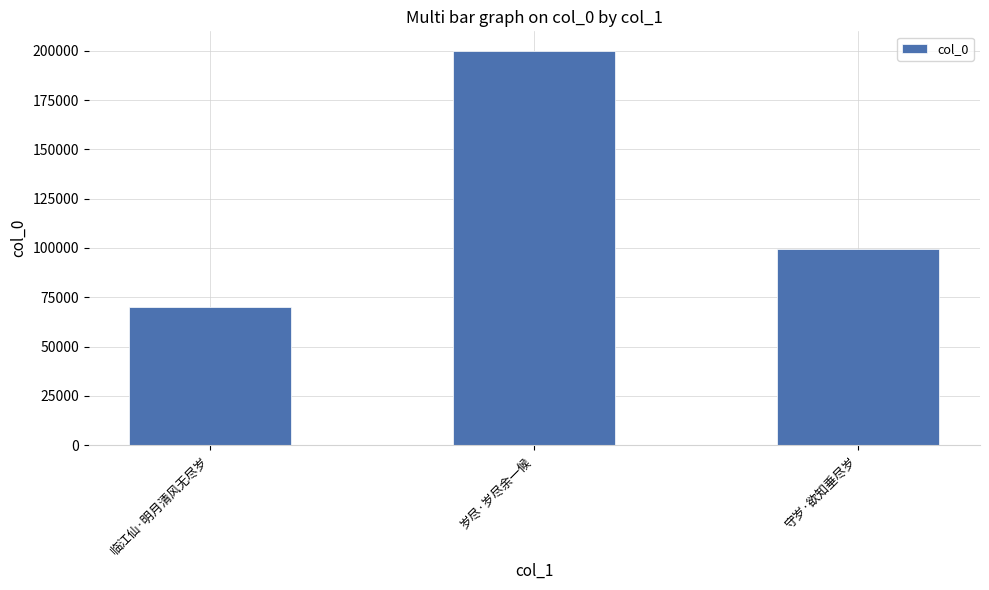

Rank the categories by value from lowest to highest.

临江仙·明月清风无尽岁, 守岁·欲知垂尽岁, 岁尽·岁尽余一候